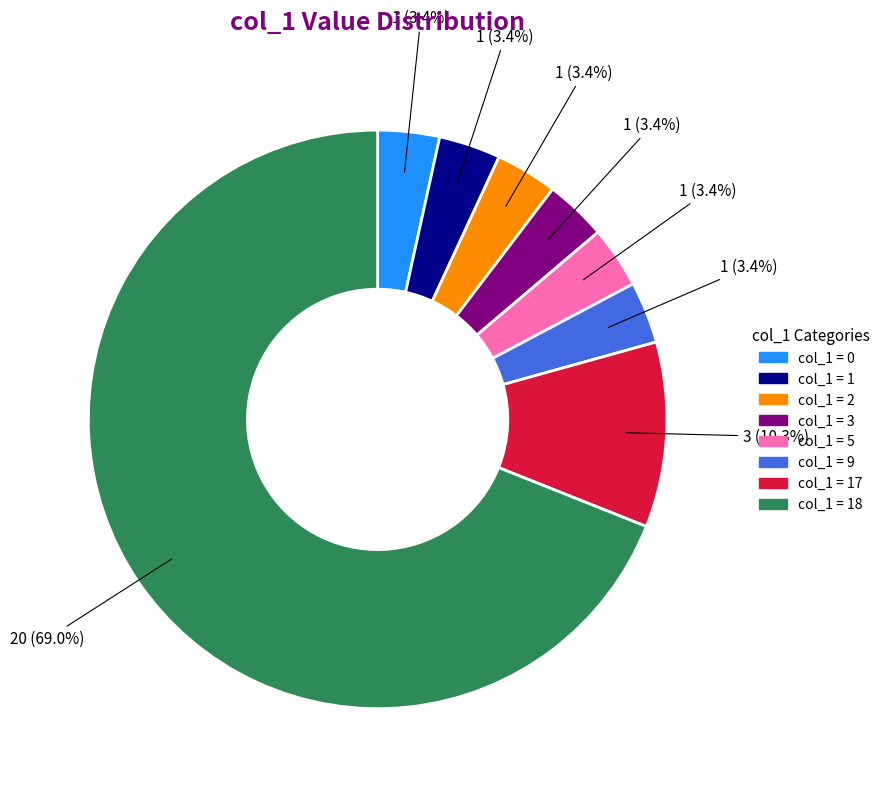

To the nearest percent, what is the difference between the largest and smallest slice percentages?

66%